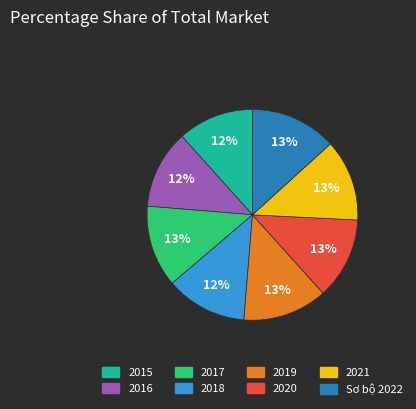

To the nearest percent, what percentage of the pie is 2015?

12%